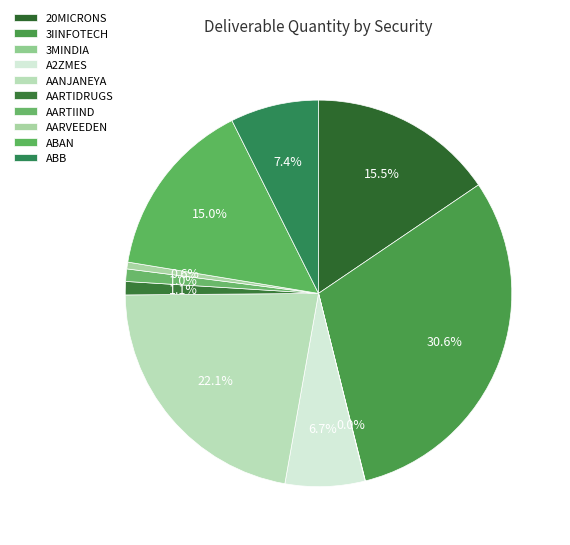

What percentage is the 20MICRONS slice, to the nearest percent?

16%